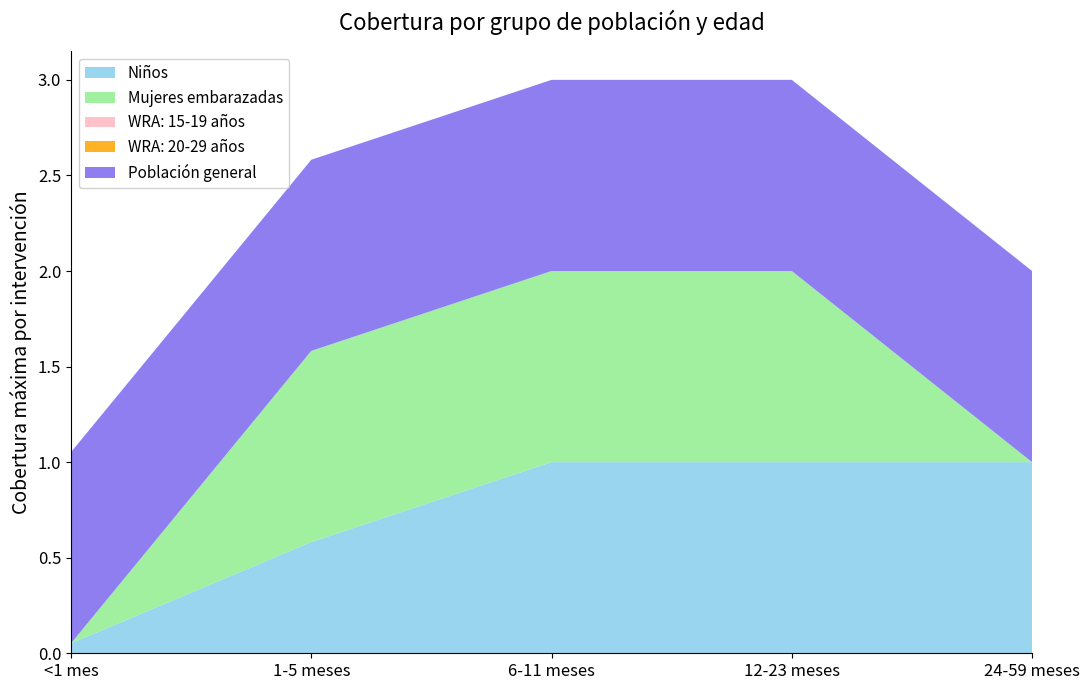

Reading left to right, extract all data points from this chart.

Niños: <1 mes=0.1	1-5 meses=0.6	6-11 meses=1.0	12-23 meses=1.0	24-59 meses=1.0
Mujeres embarazadas: <1 mes=0.0	1-5 meses=1.0	6-11 meses=1.0	12-23 meses=1.0	24-59 meses=0.0
WRA: 15-19 años: <1 mes=0.0	1-5 meses=0.0	6-11 meses=0.0	12-23 meses=0.0	24-59 meses=0.0
WRA: 20-29 años: <1 mes=0.0	1-5 meses=0.0	6-11 meses=0.0	12-23 meses=0.0	24-59 meses=0.0
Población general: <1 mes=1.0	1-5 meses=1.0	6-11 meses=1.0	12-23 meses=1.0	24-59 meses=1.0